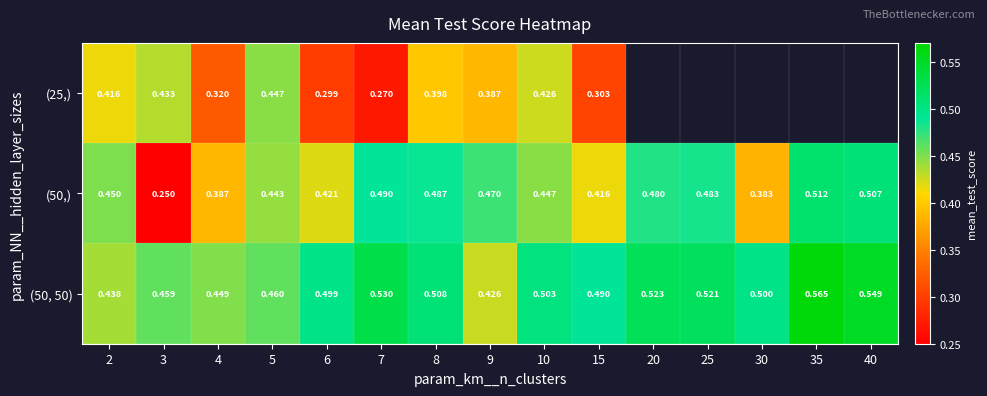

How many (50,) values are between 0 and 1?

15